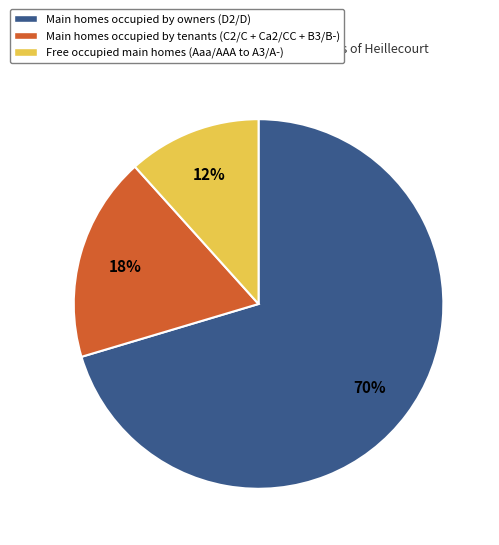

To the nearest percent, what is the average slice percentage?

33%